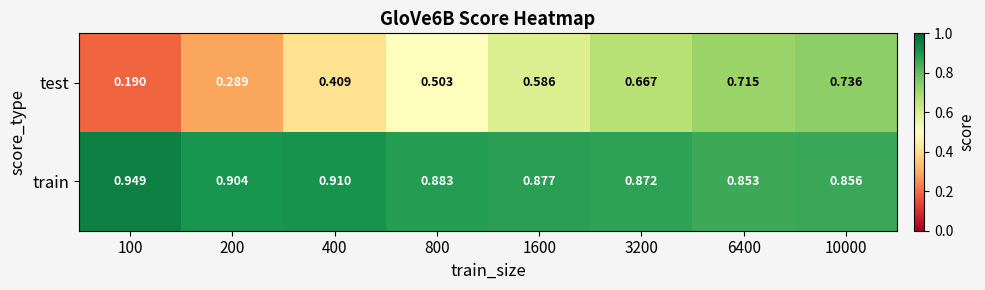

Which series has the largest total across all categories?

train